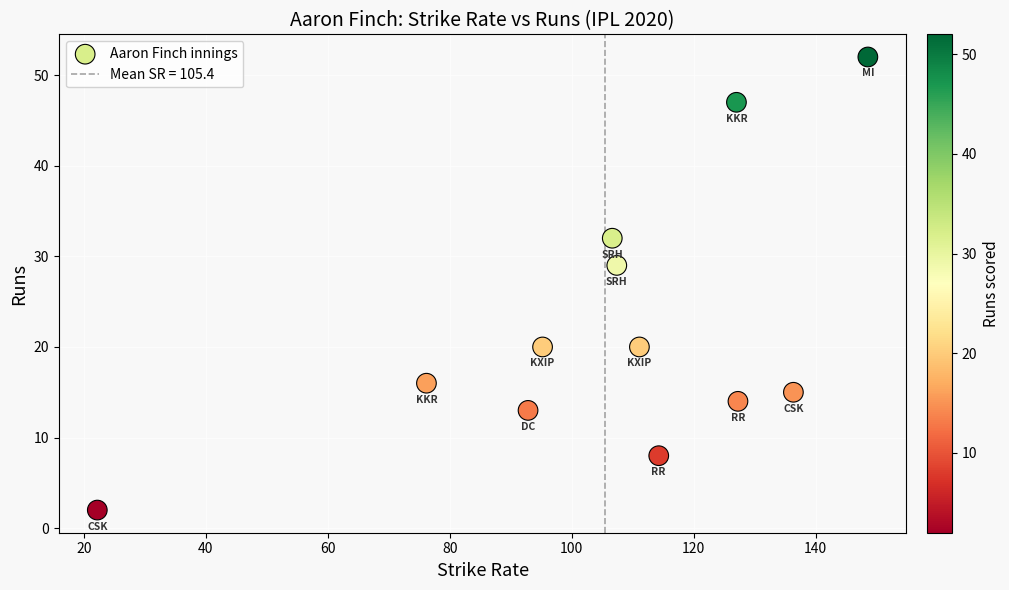

What Y value in the scatter plot is closest to 27?

29